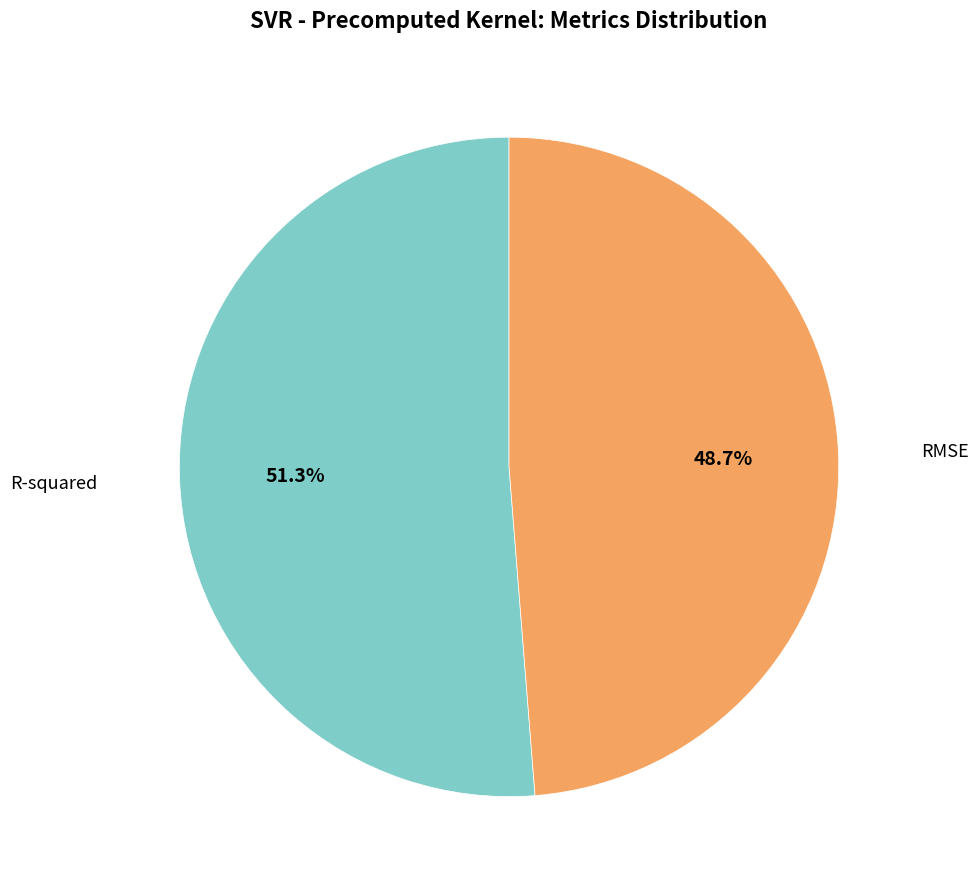

Does any single category account for the majority?

Yes